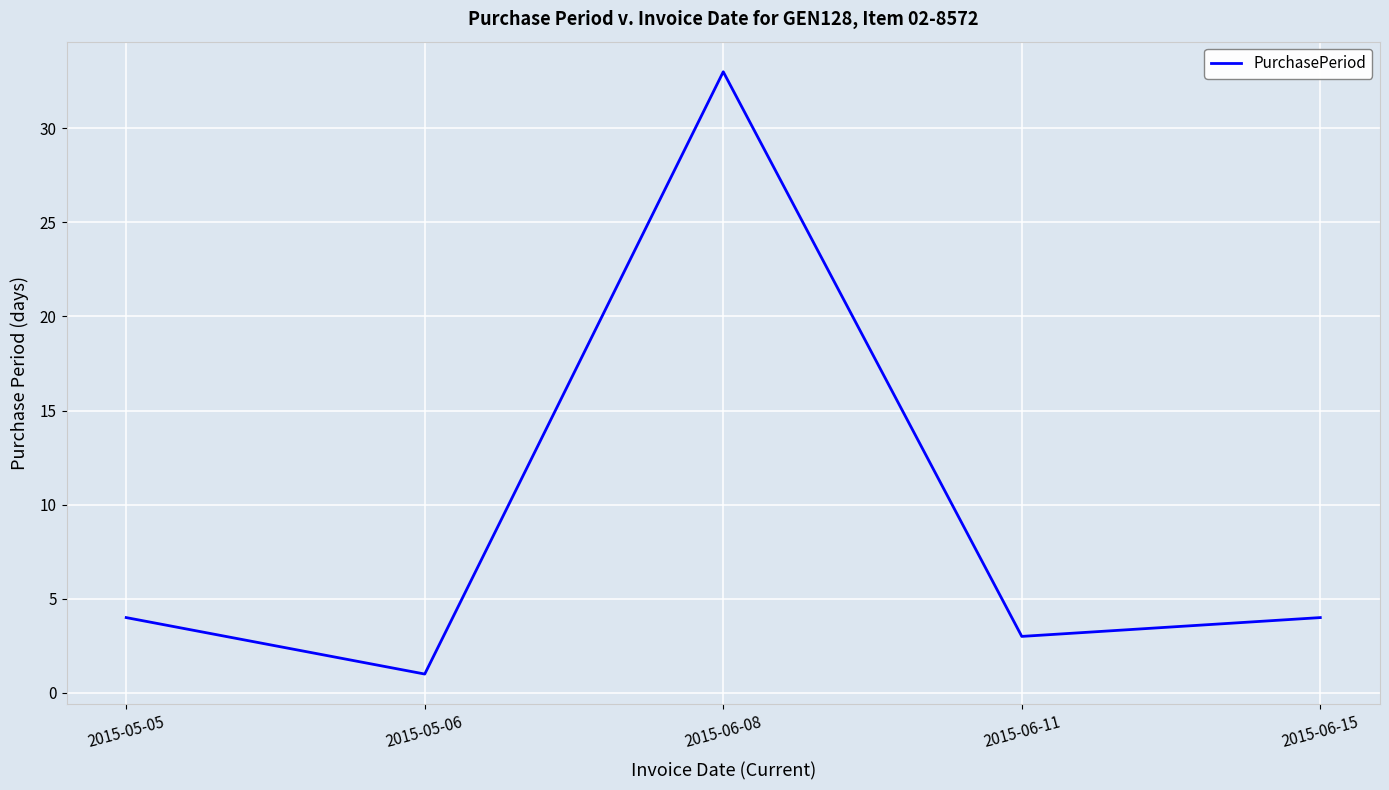

What is the approximate value at 2015-06-08?

33